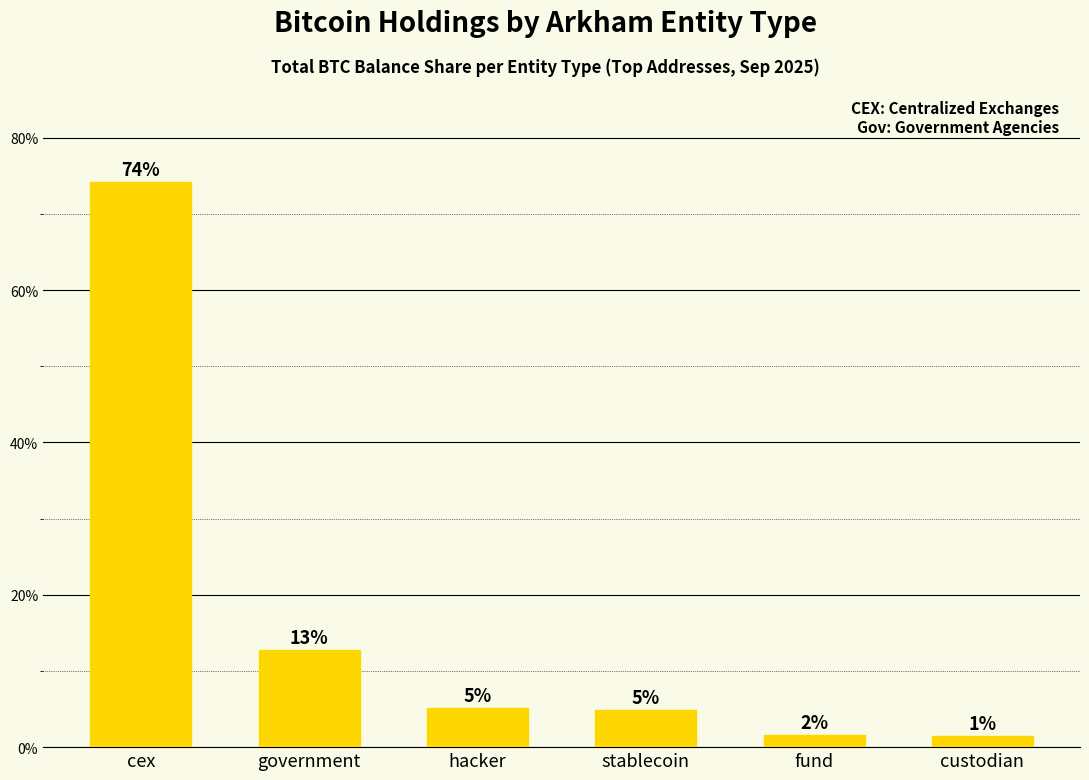

What is the label of the 3rd bar from the left?

hacker